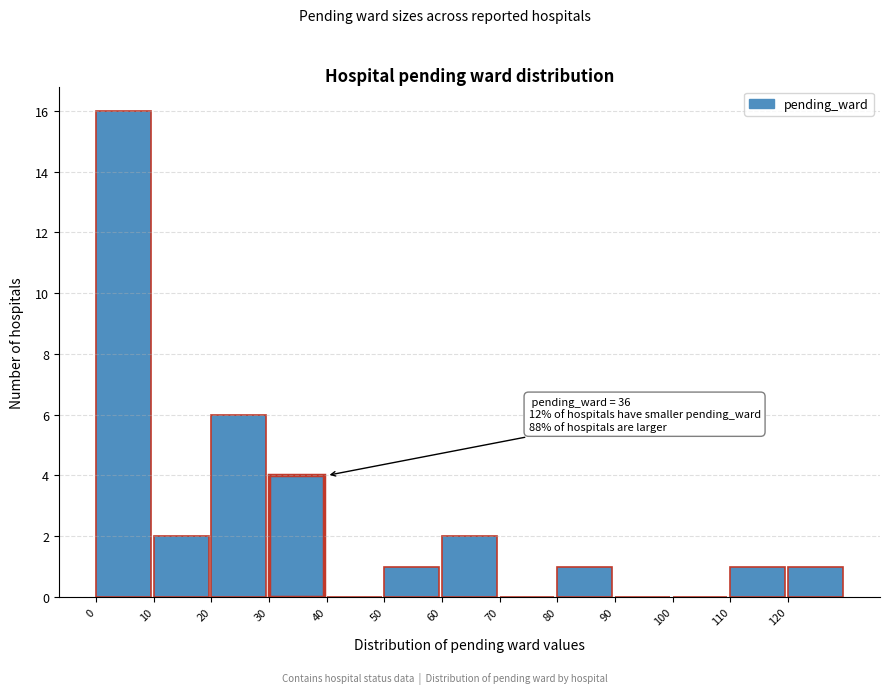

Over which range of the x-axis is the bar tallest?

0 to 10